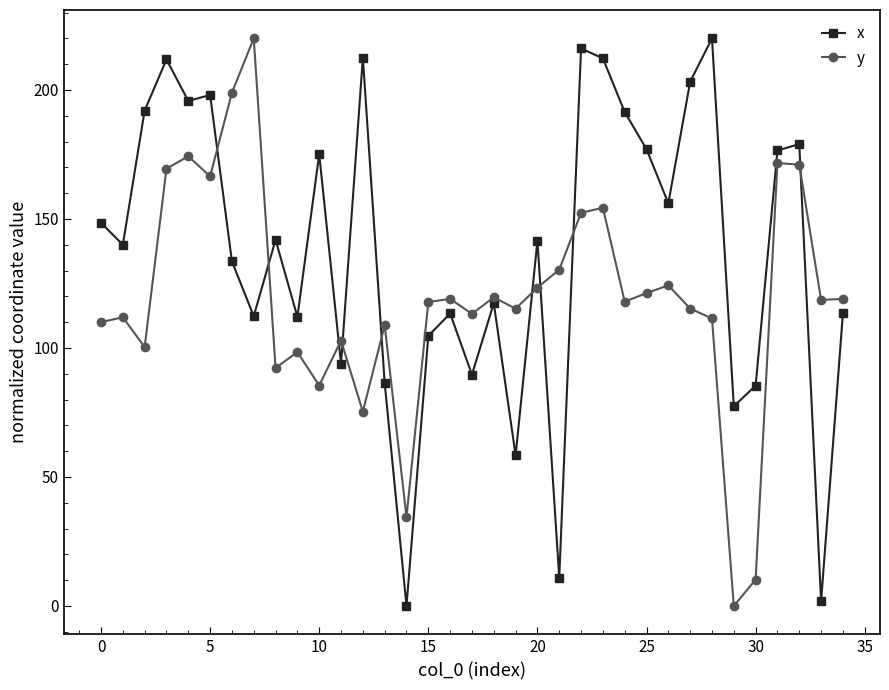

What is the difference between the second highest and second lowest values in the y series?

188.8